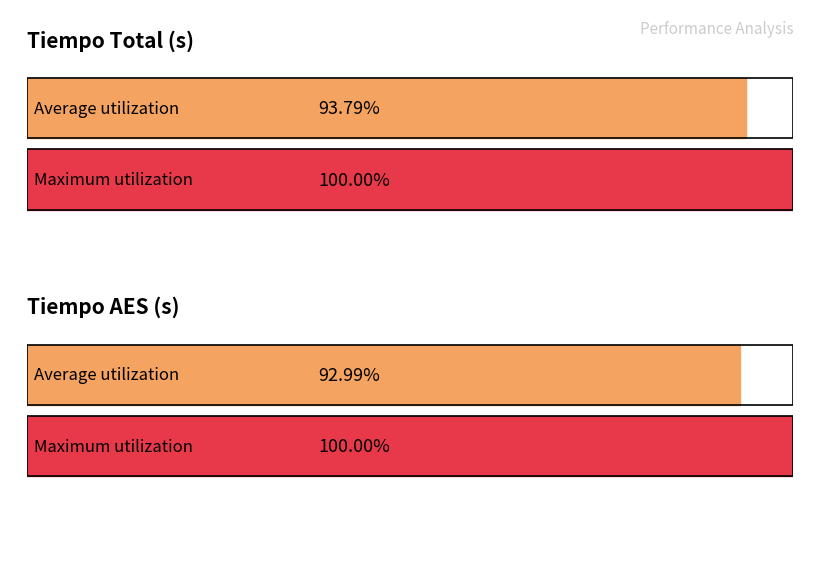

The tiempo_total_kem_s series shows 0.0 at 29. True or false?

False